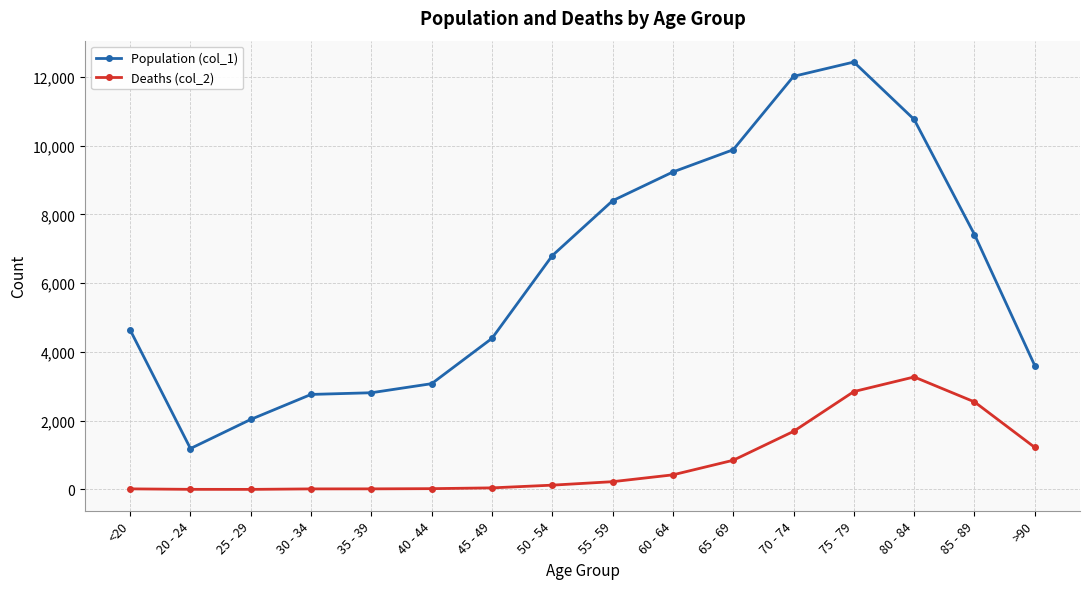

At 50 - 54, list the series in order from largest to smallest.

Population (col_1), Deaths (col_2)